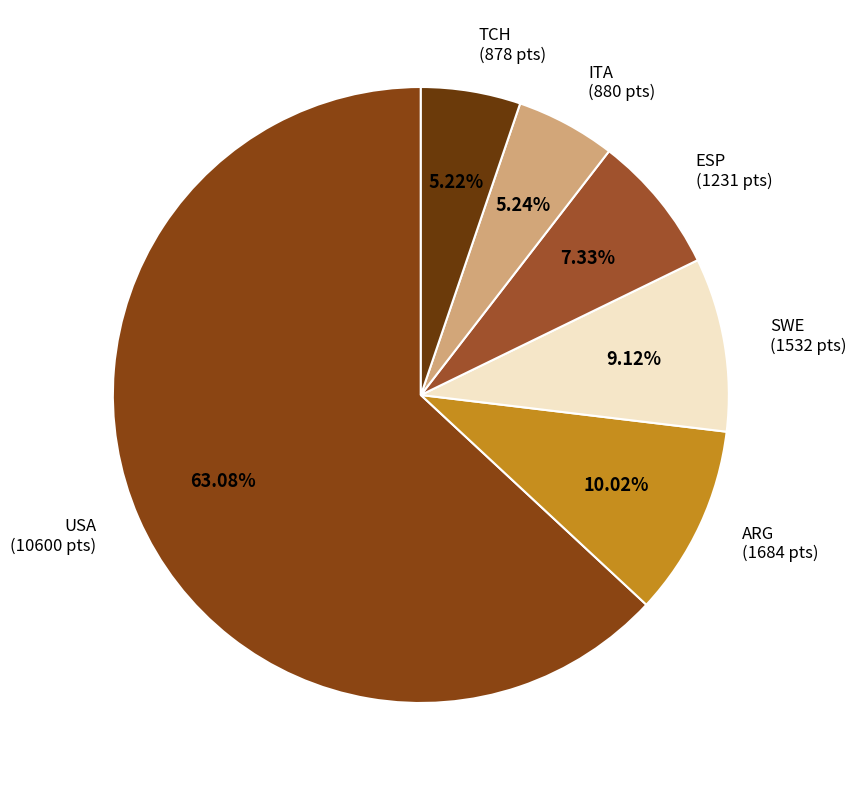

How many segments does this pie chart have?

6